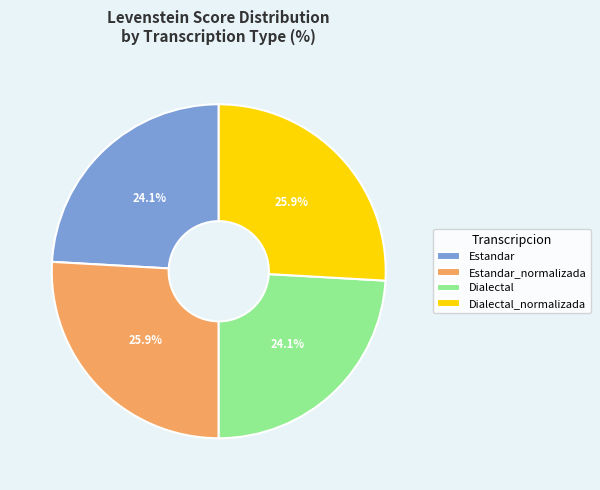

The Dialectal_normalizada slice represents 26% of the pie. True or false?

True